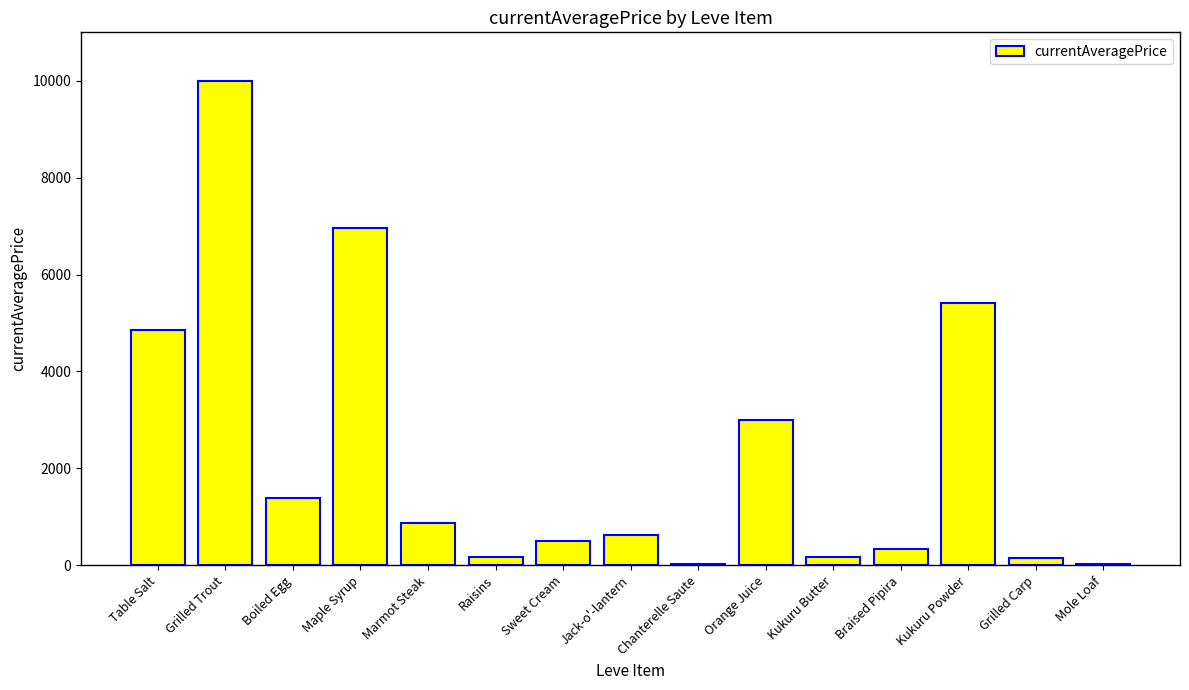

What is the sum of all values?

34501.1